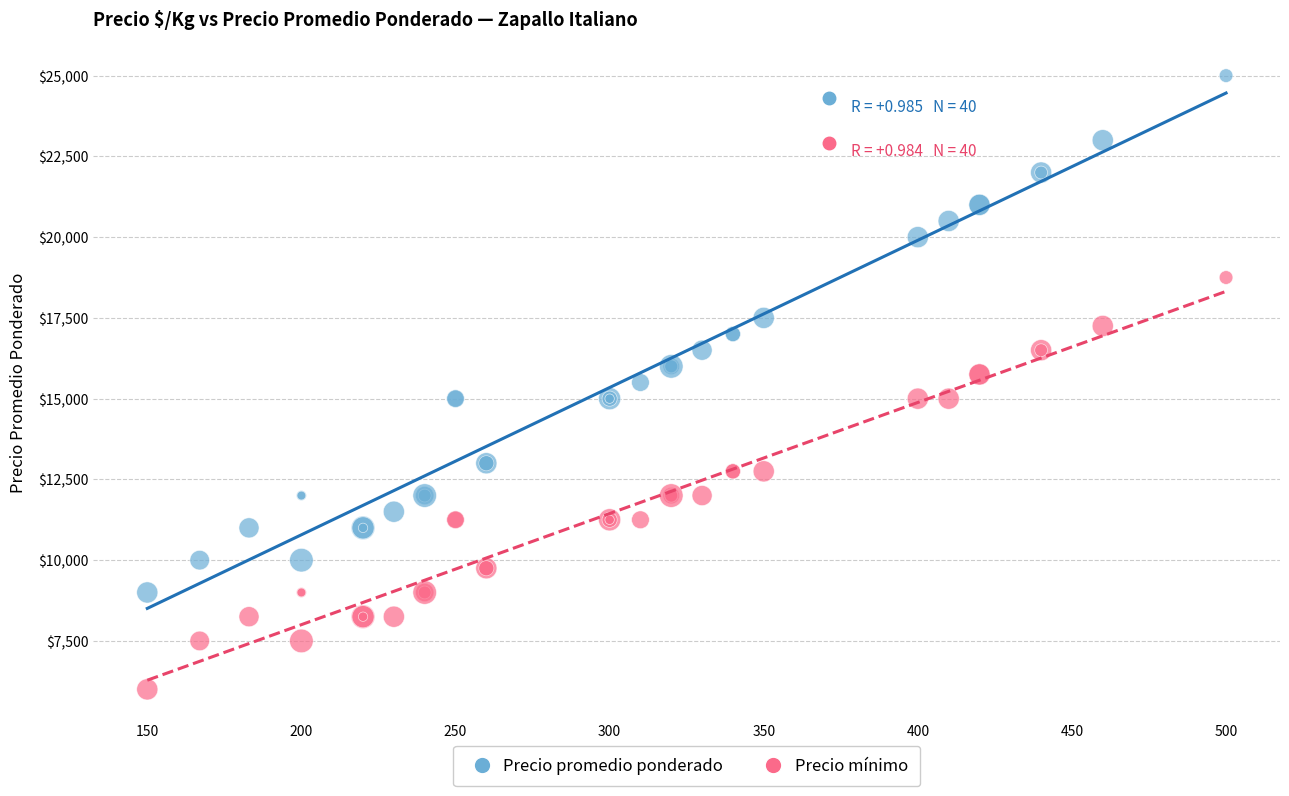

Which series reaches the maximum Y coordinate?

Precio promedio ponderado